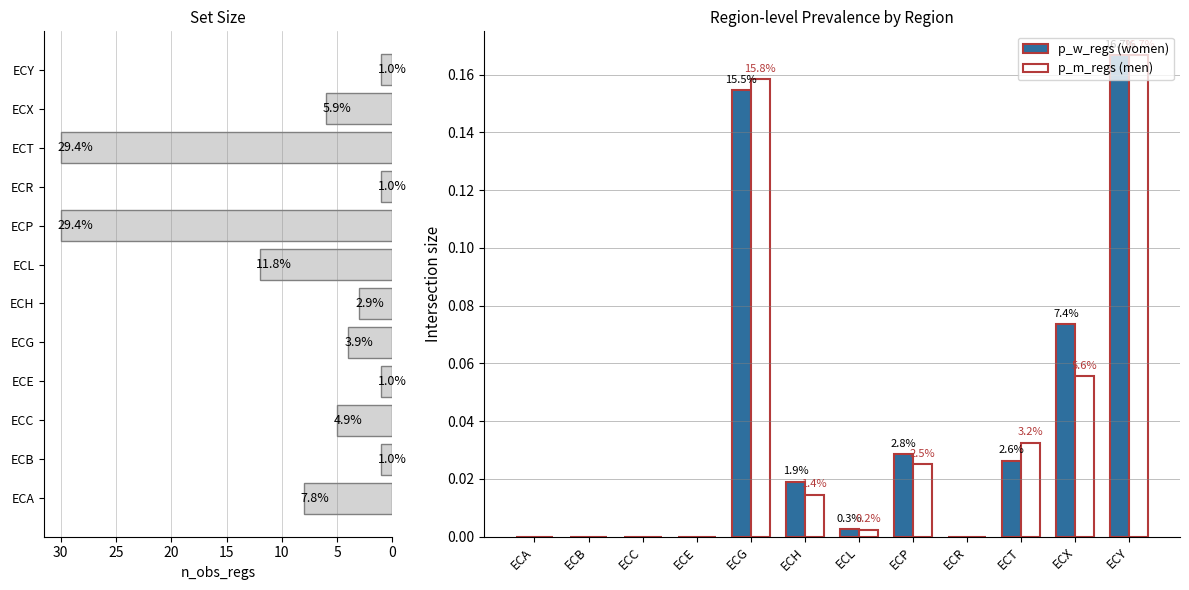

List the series in order of their peak value, highest first.

n_obs_regs, p_w_regs, p_m_regs